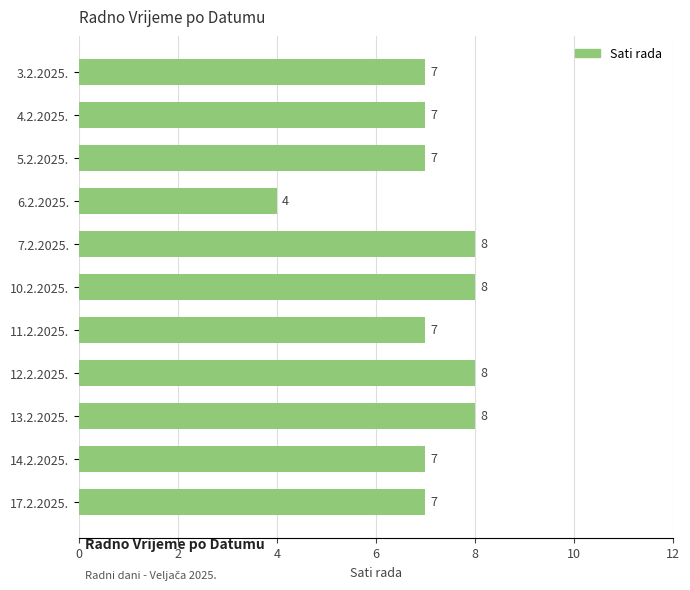

How many values are below 7?

1